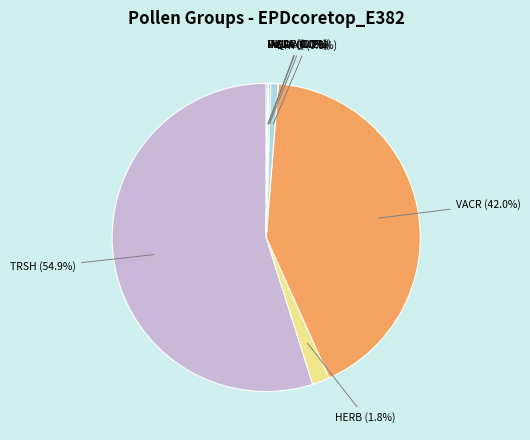

Which slice is the smallest?

ALGA